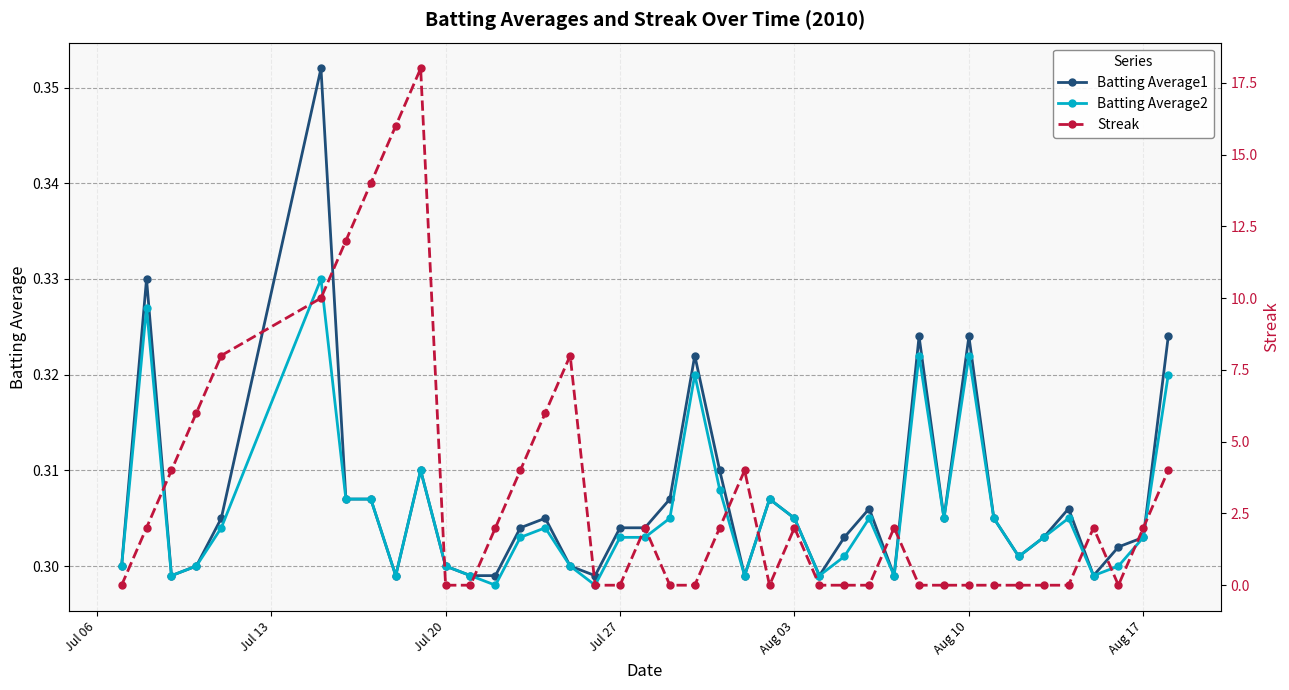

Count the Batting Average2 values in the range 0 to 1.

40